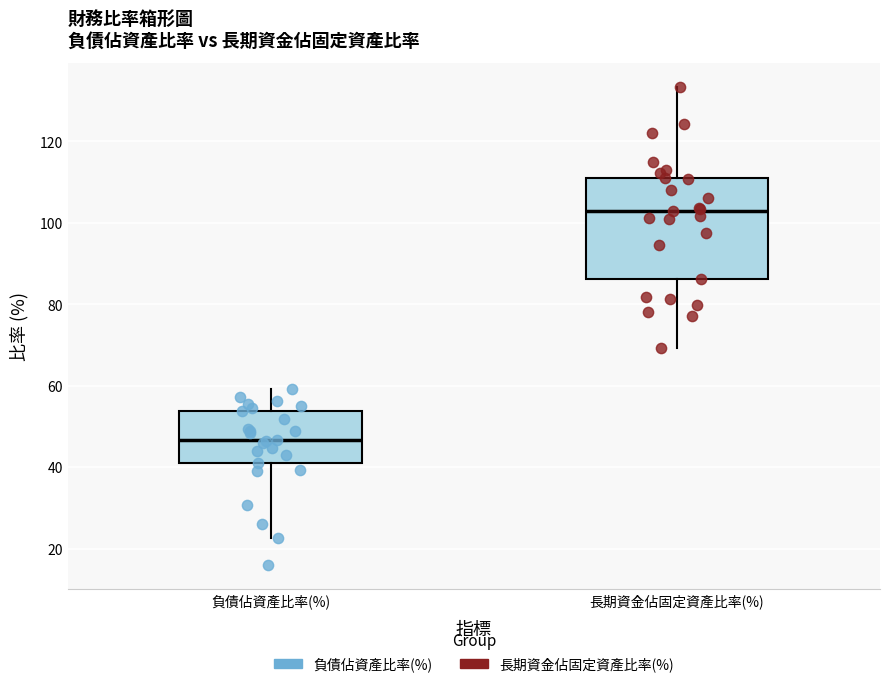

Which box is the tallest, from its lower edge to its upper edge?

長期資金佔固定資產比率(%)